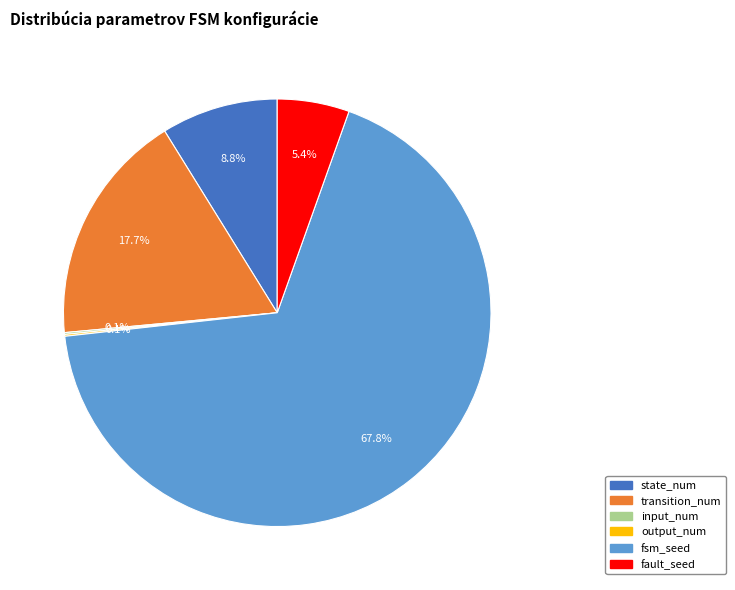

What is the majority slice?

fsm_seed